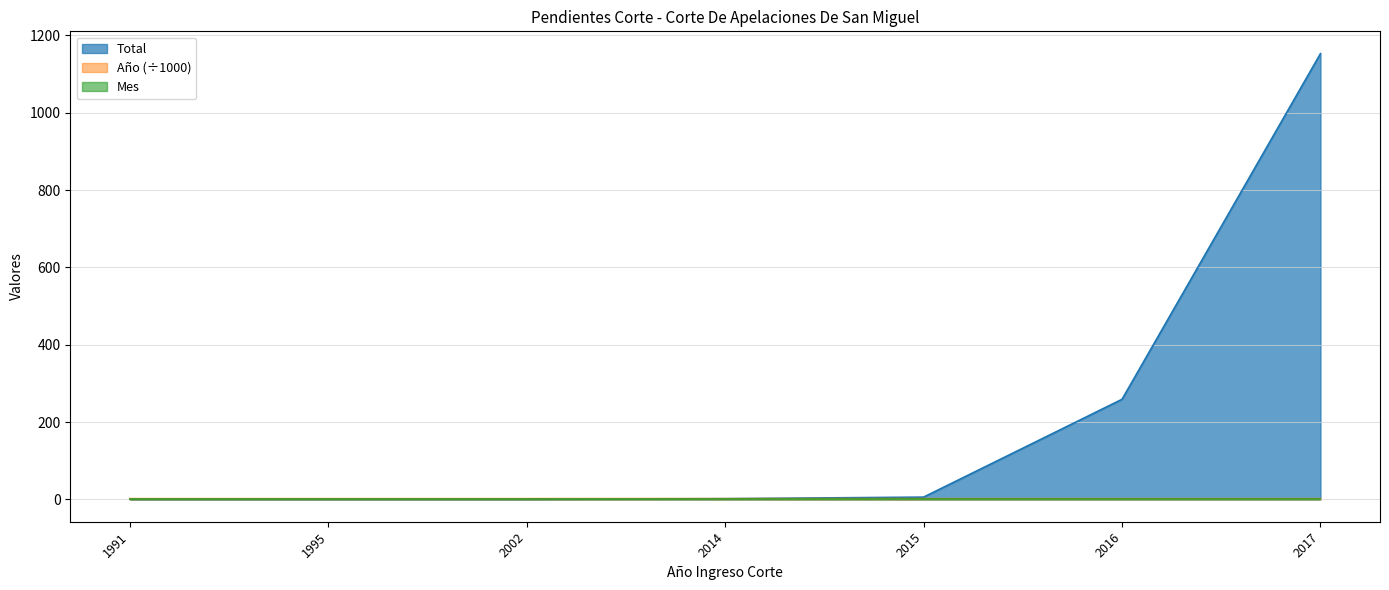

Does the chart have visible grid lines?

Yes